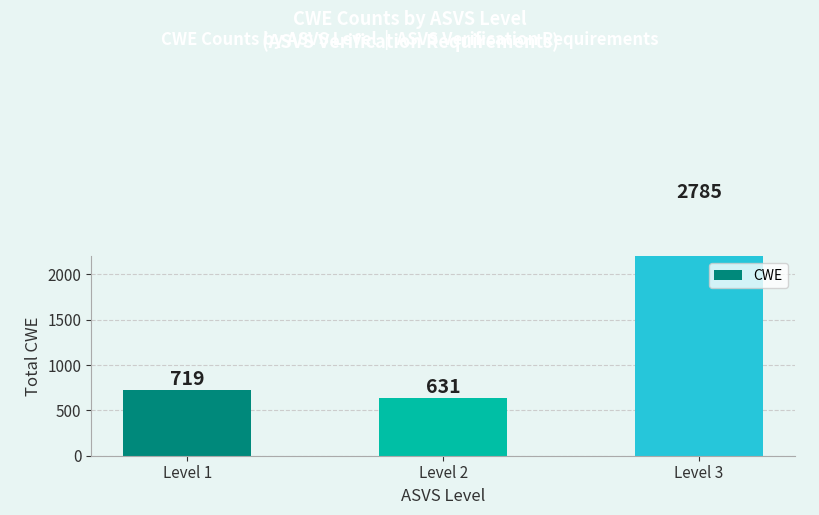

Reading left to right, extract all data points from this chart.

Level 1=719	Level 2=631	Level 3=2785